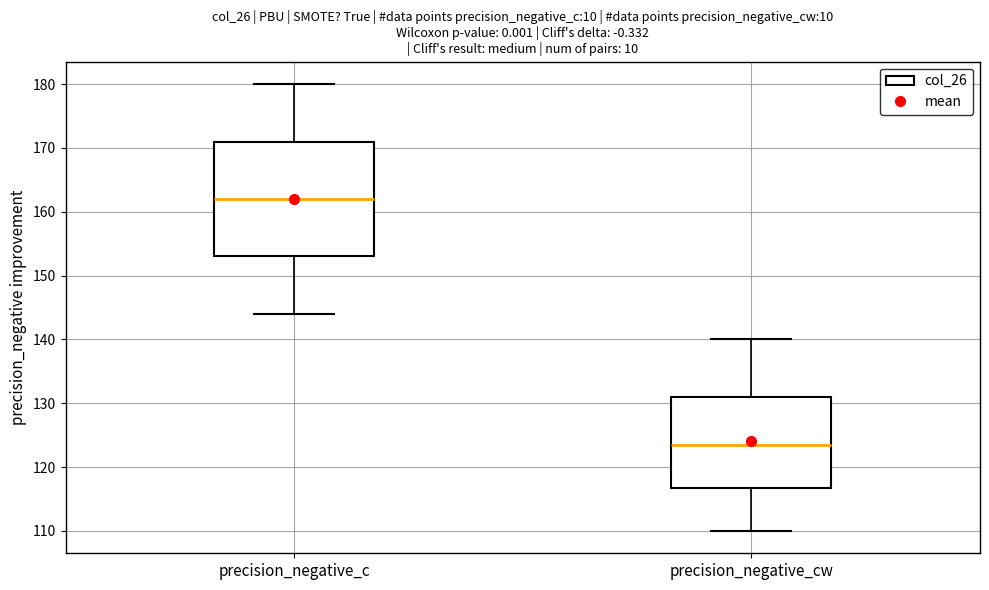

Reading left to right, transcribe this box plot: for each box, give where its median line is, the range the box spans, and where its two whiskers end, as read against the y-axis. The values are not printed on the chart, so give them approximately, as read against the axis.

precision_negative_c: median 162, box 153 to 171, whiskers 144 to 180
precision_negative_cw: median 124, box 117 to 131, whiskers 110 to 140